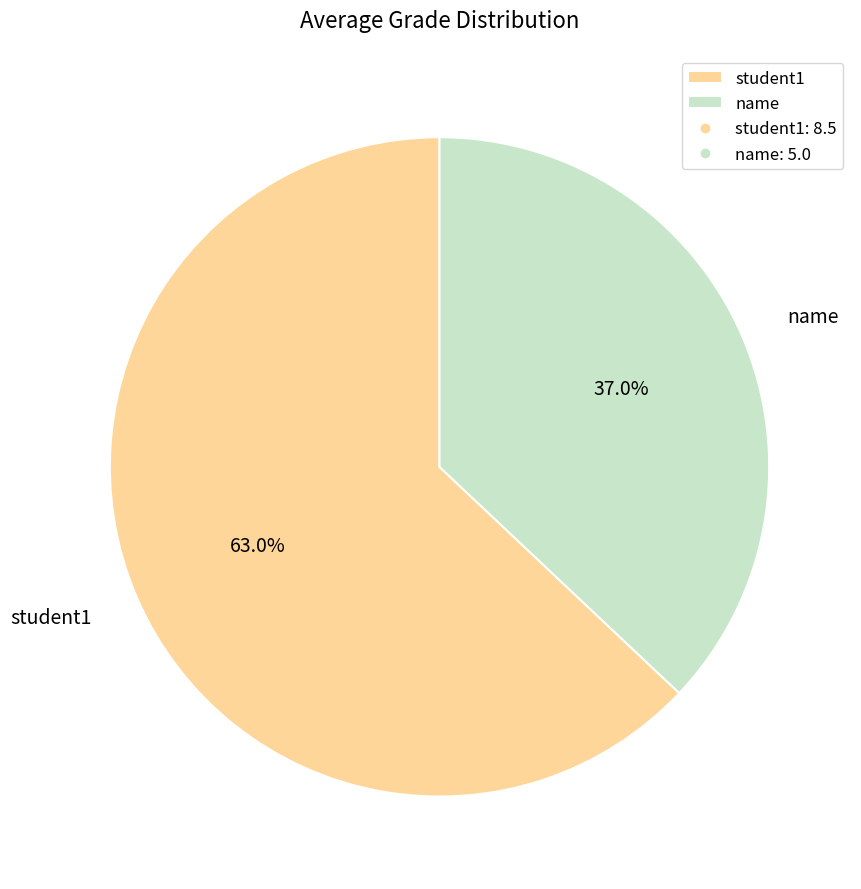

Which category has the smallest portion of the pie?

name